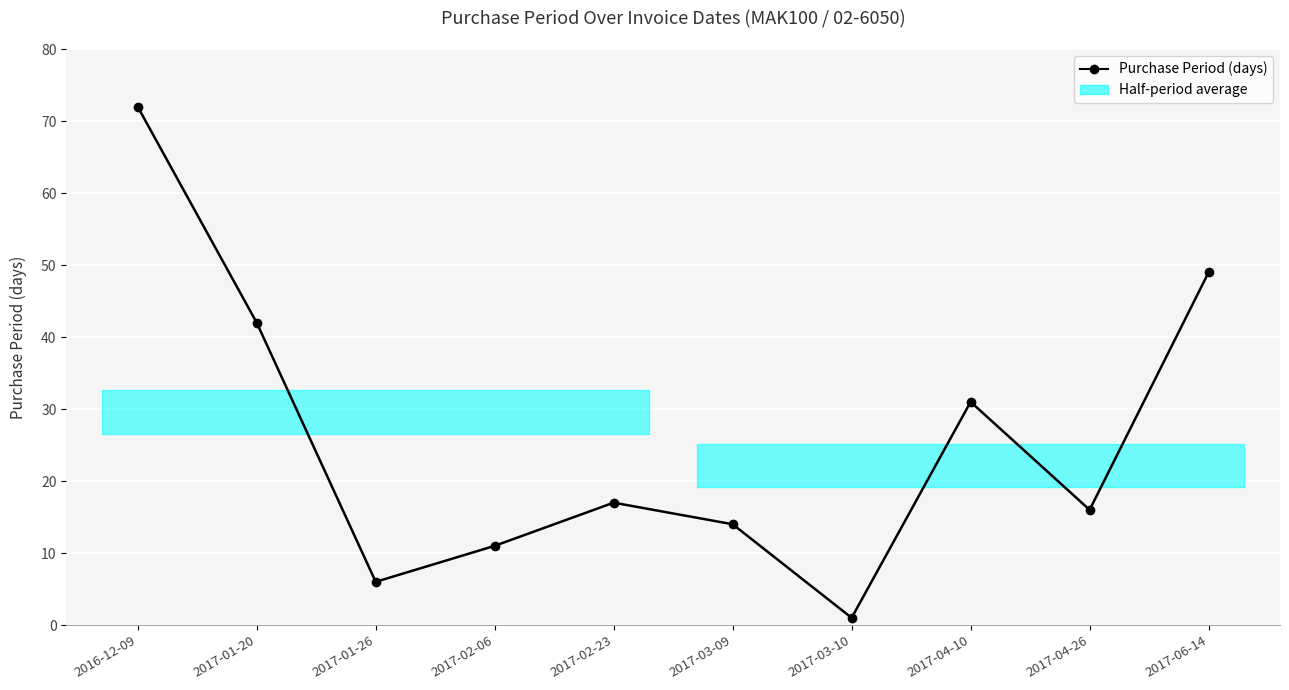

Which label corresponds to the largest value in the chart?

2016-12-09